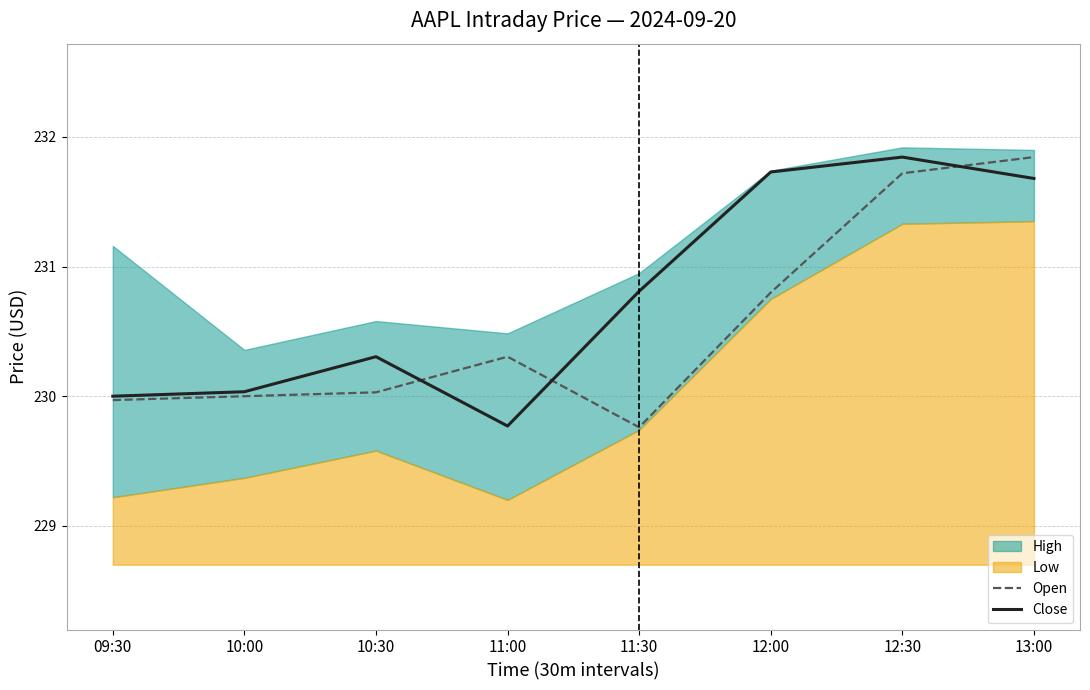

True or false: Open has more than 0 points higher than both neighbors.

True